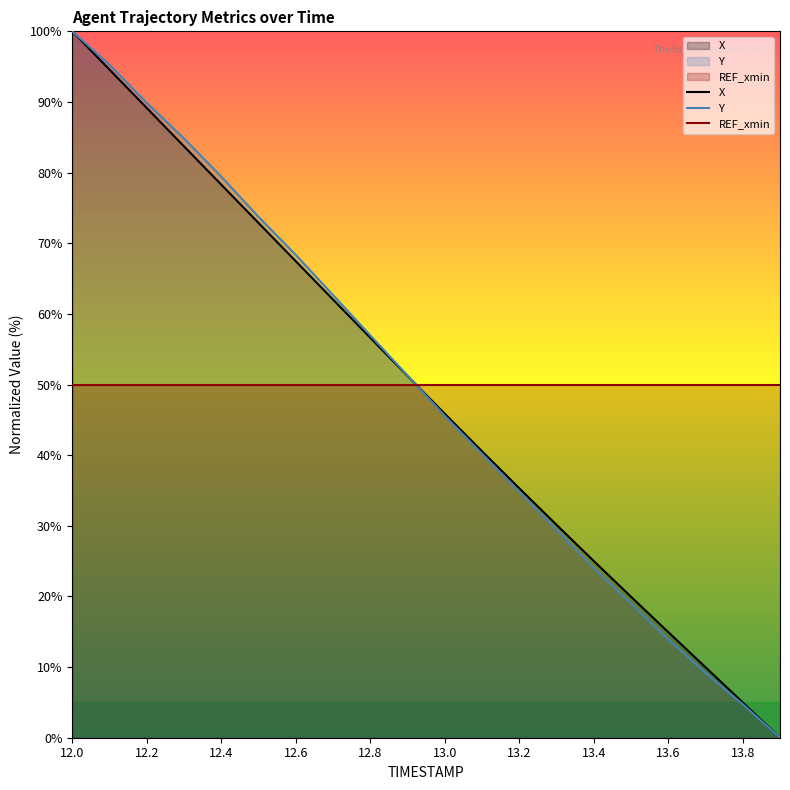

What is the total value across all series at 13.2?

120.1